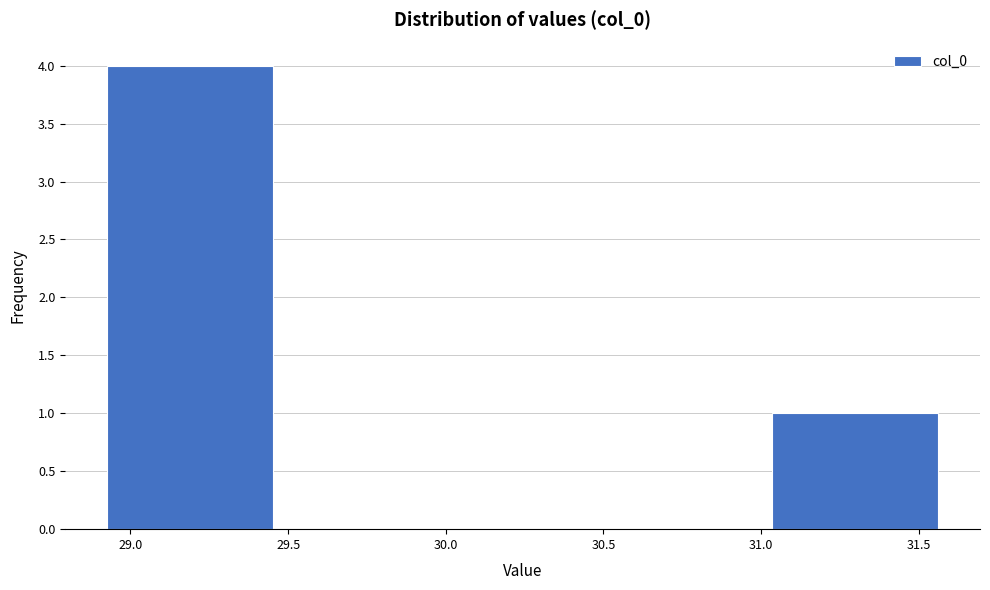

Over which range of the x-axis is the bar tallest?

28.90 to 29.45